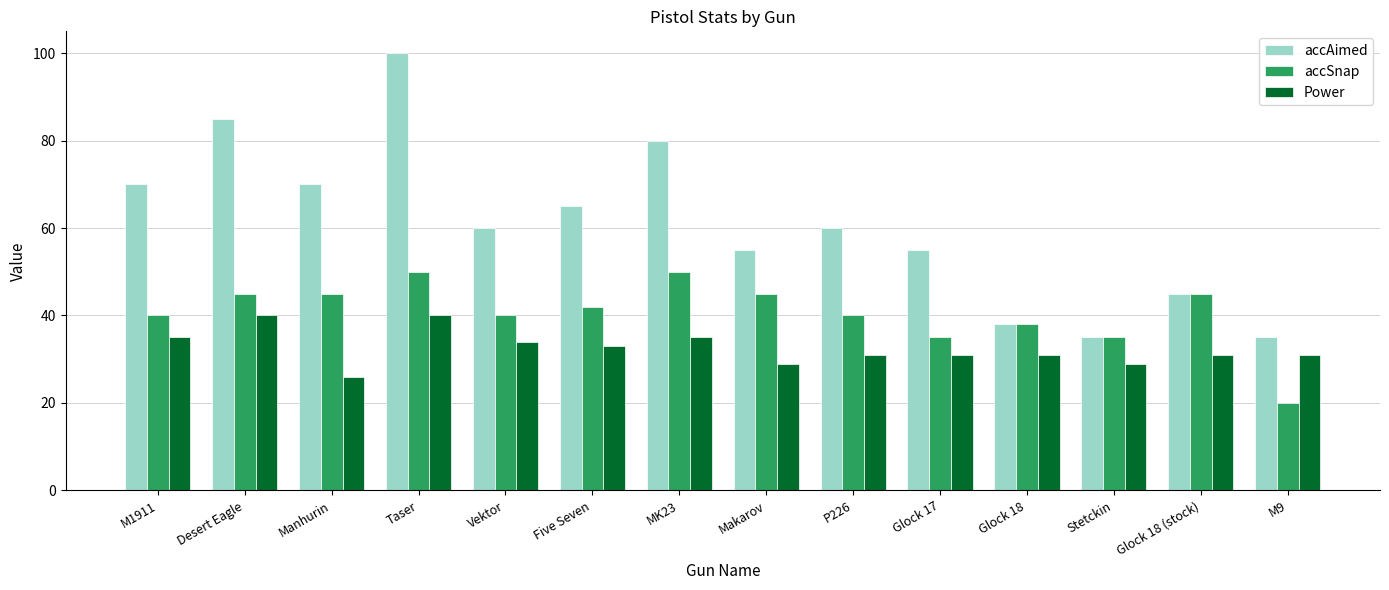

What is the lowest value of the accSnap series?

20